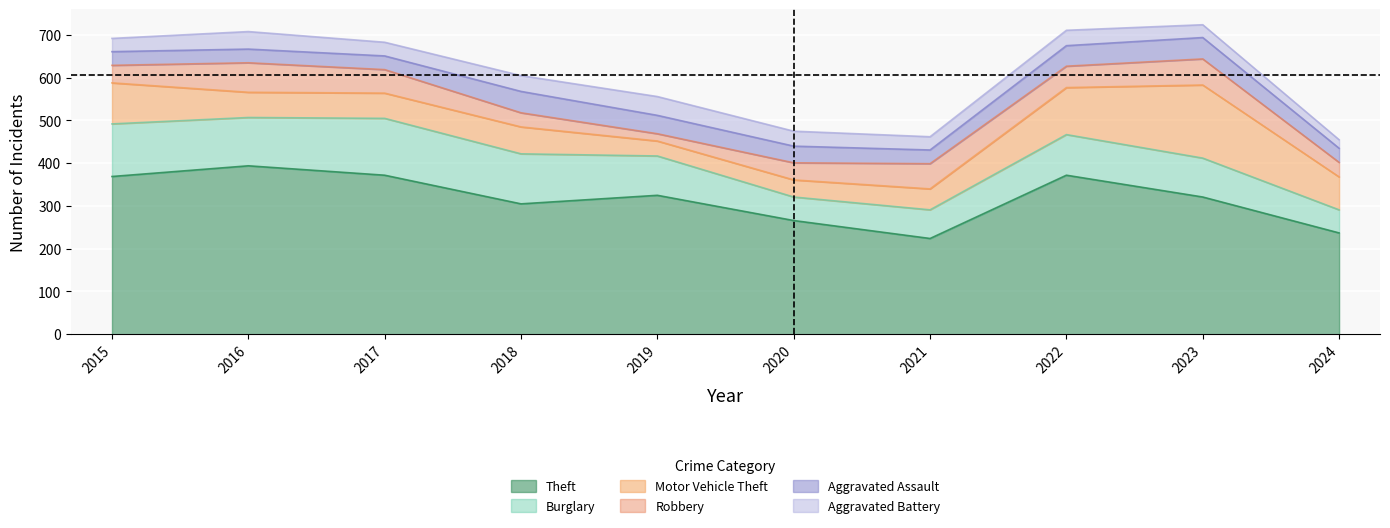

Which has a higher value, 2020 or 2016?

2016